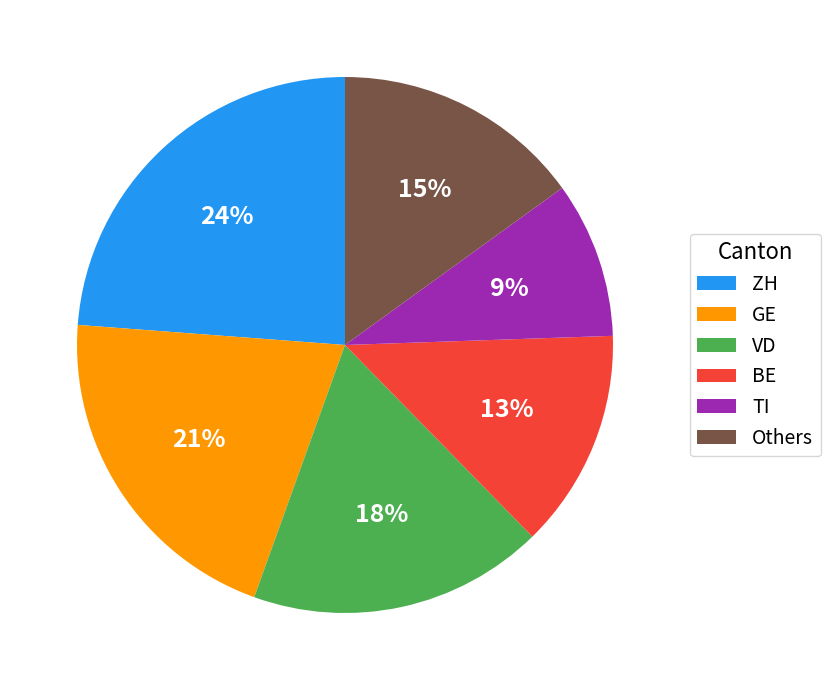

Is it true that TI is 17% of the pie?

False